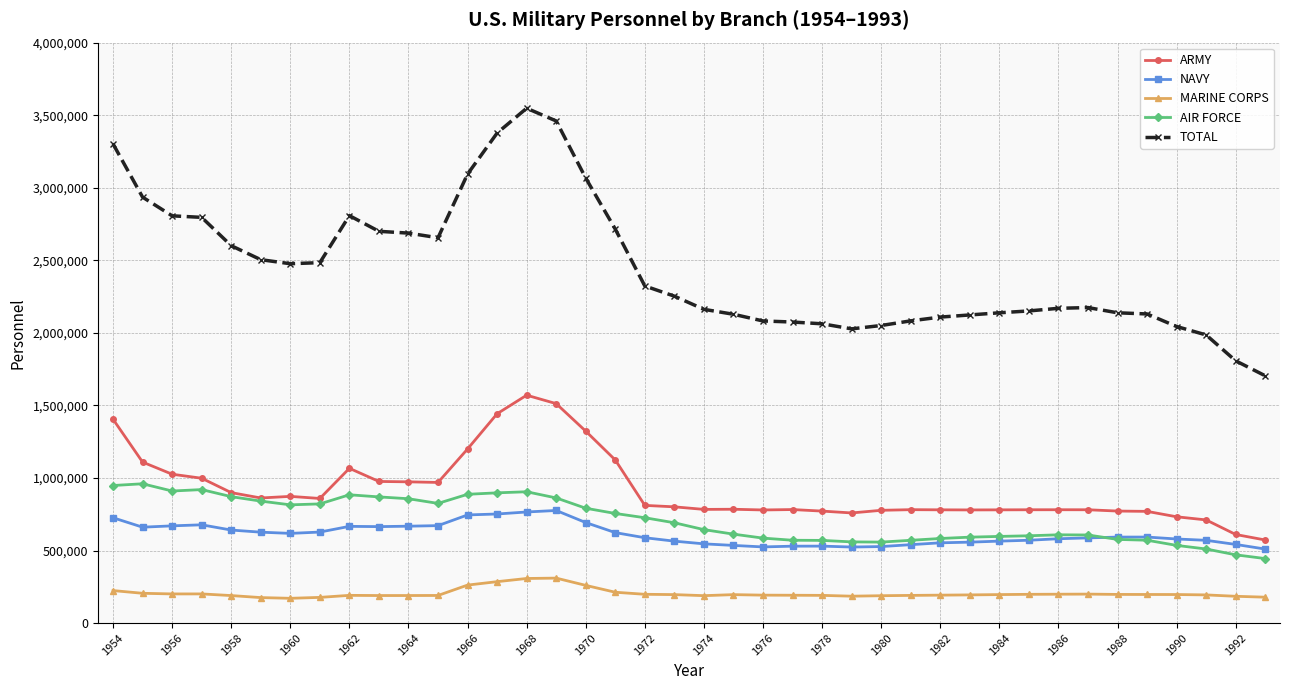

Which series has the largest total across all categories?

TOTAL